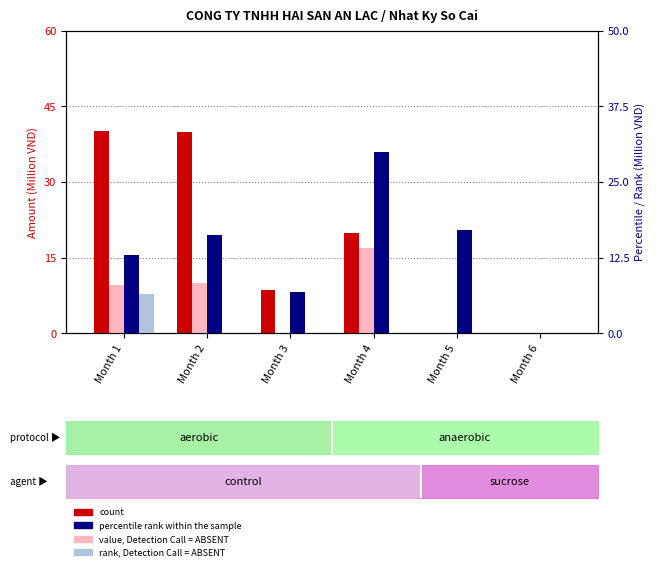

What is the sum of the percentile rank within the sample values at Month 3 and Month 4?

37.0